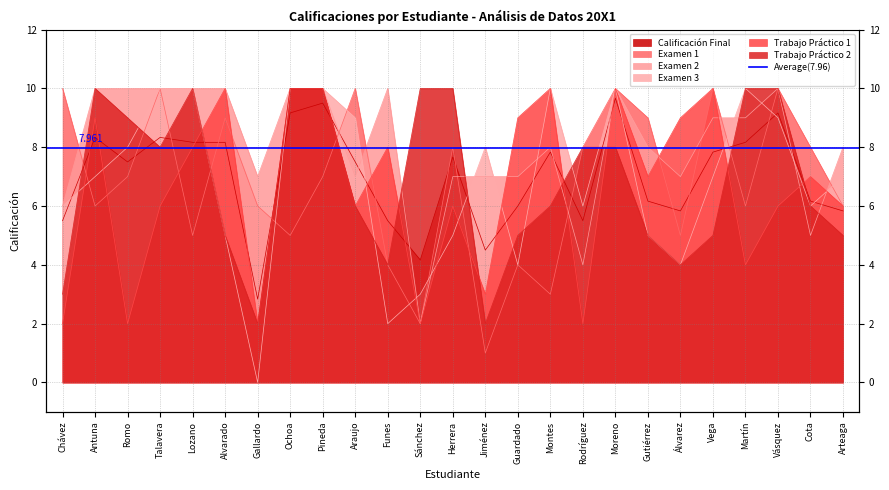

What position from the right is Moreno?

8